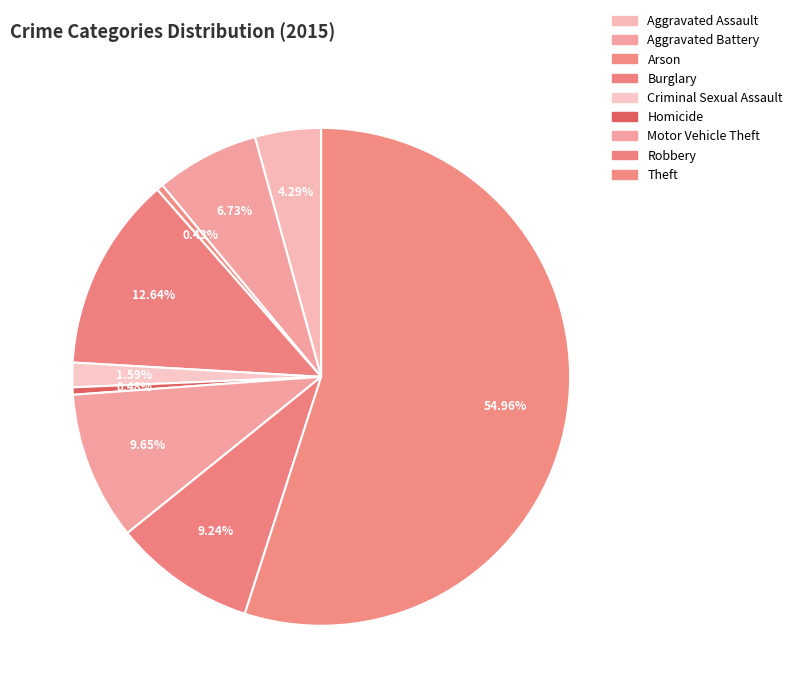

What percentage is the Theft slice, to the nearest percent?

55%